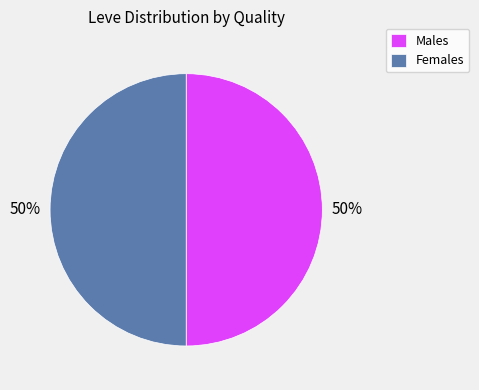

Is it true that Males is 39% of the pie?

False